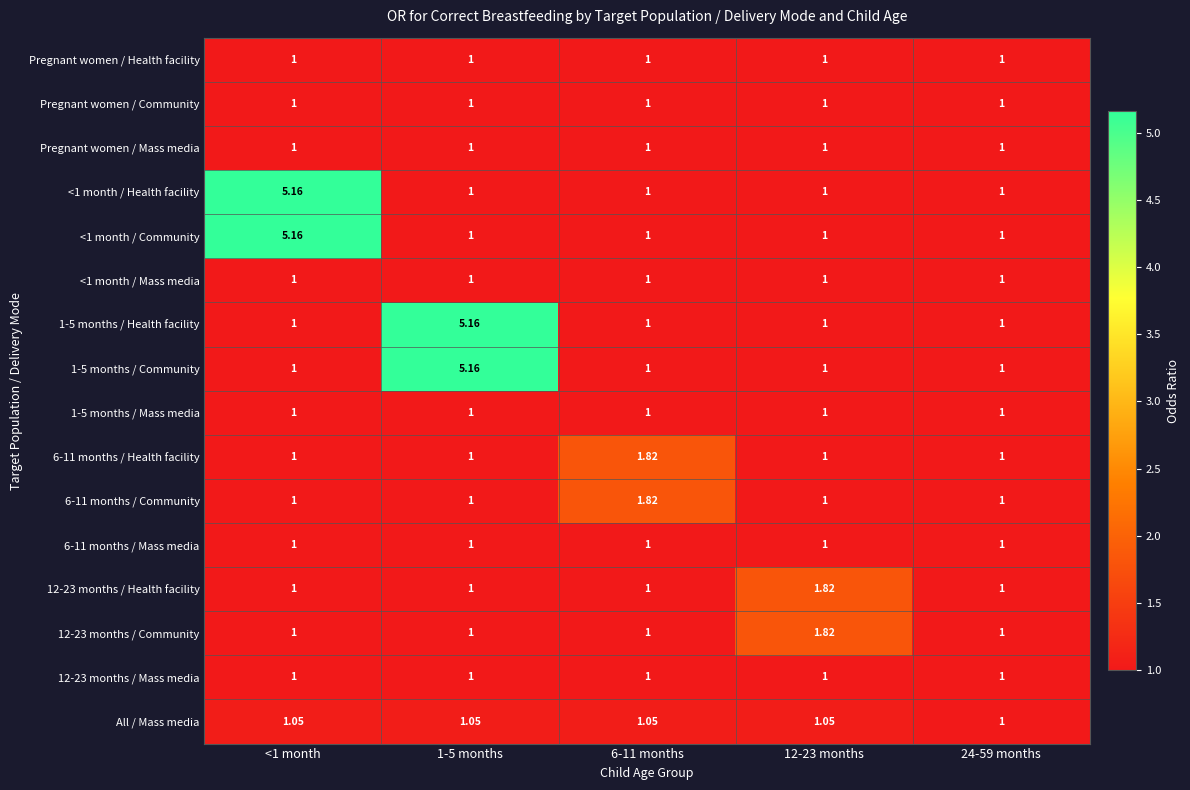

Is the value of 1-5 months / Community at 1-5 months greater than the value of 6-11 months / Community at 1-5 months?

Yes